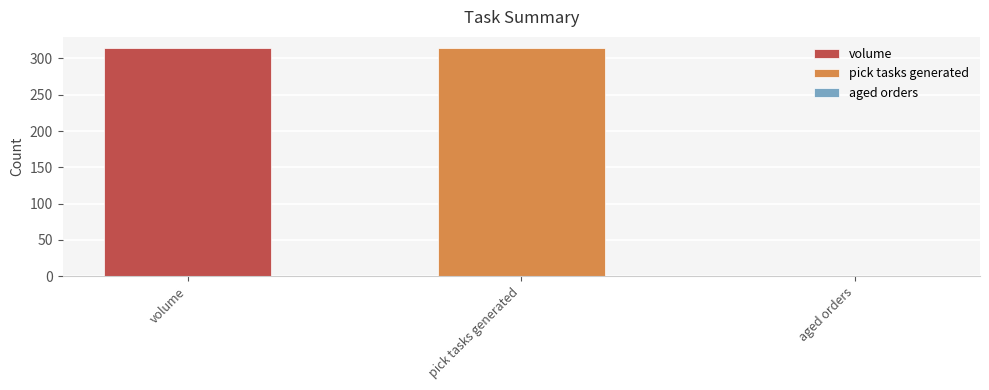

What is the difference between the maximum and minimum values?

314